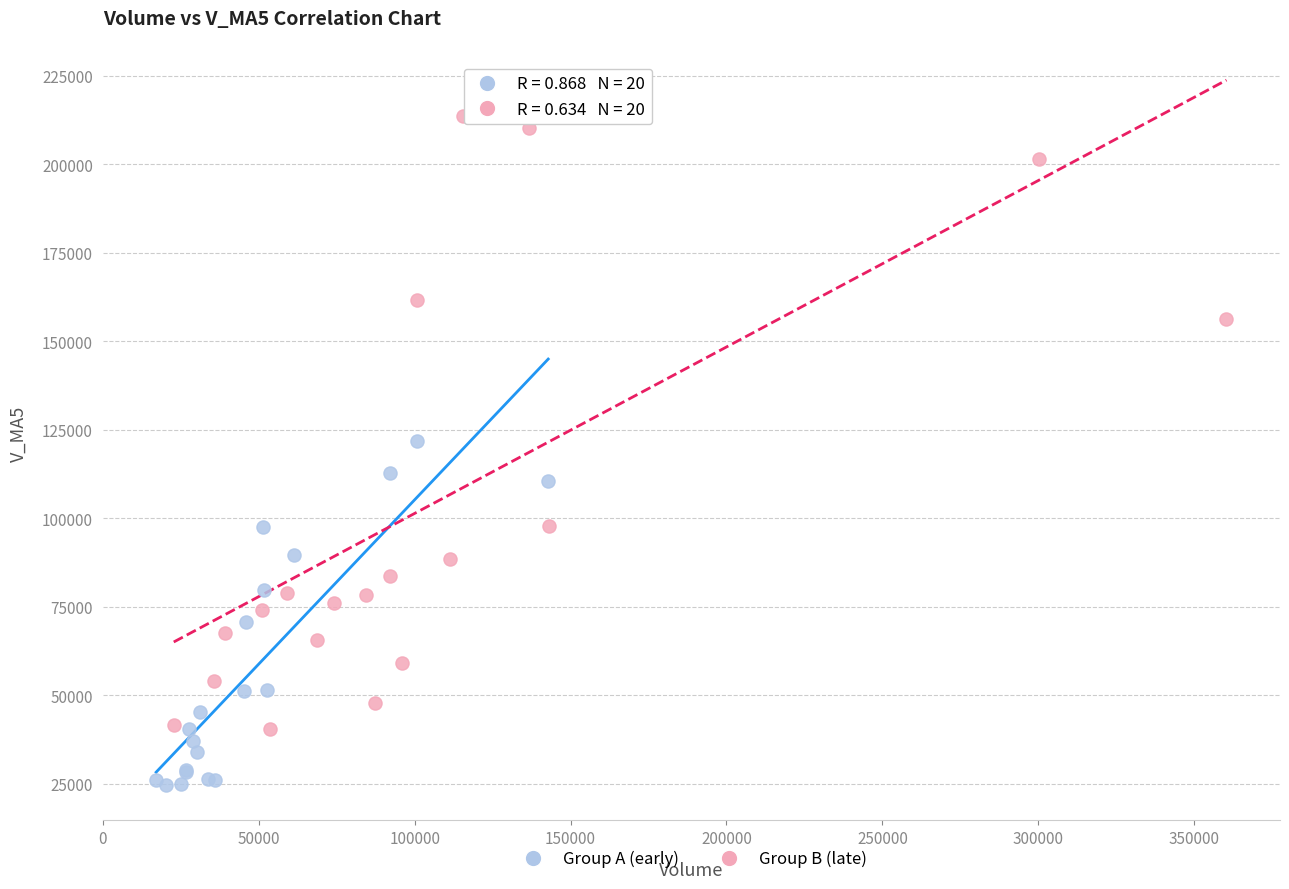

Which series has the largest Y range (max minus min)?

Group B (late)